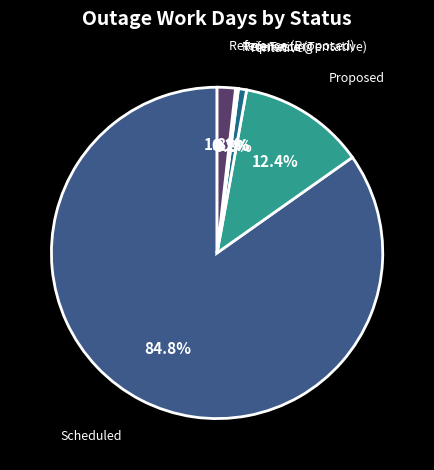

Which slice represents more than half of the pie?

Scheduled